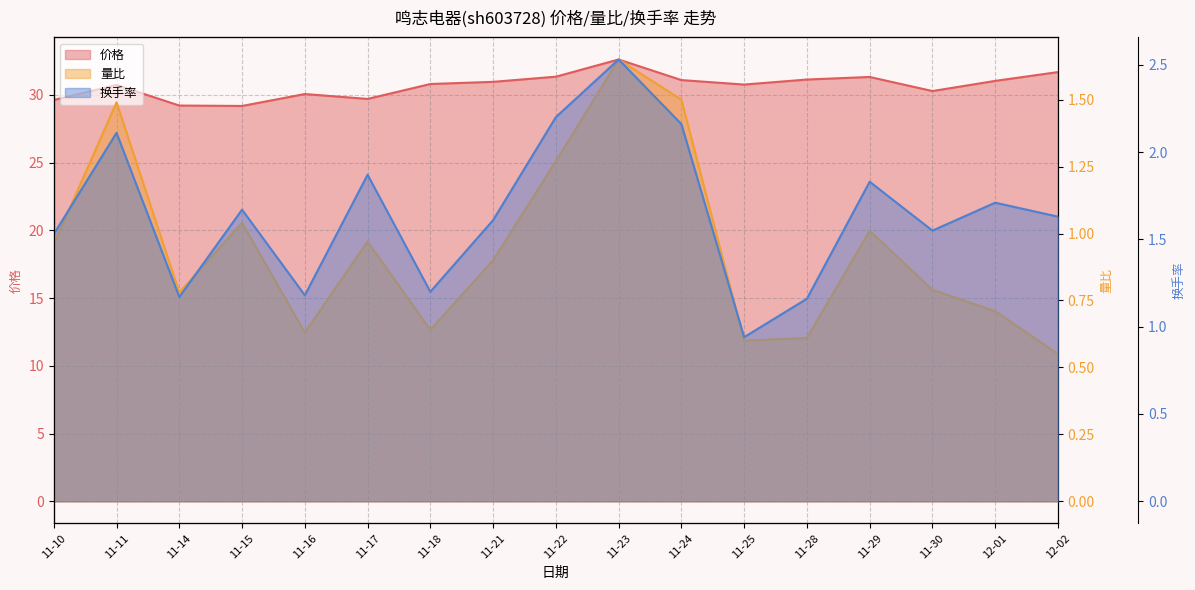

Reading left to right, transcribe all the data shown in this chart.

价格: 11-10=29.6	11-11=30.7	11-14=29.2	11-15=29.2	11-16=30.1	11-17=29.7	11-18=30.8	11-21=31.0	11-22=31.3	11-23=32.6	11-24=31.1	11-25=30.8	11-28=31.1	11-29=31.3	11-30=30.3	12-01=31.0	12-02=31.7
量比: 11-10=1.0	11-11=1.5	11-14=0.8	11-15=1.0	11-16=0.6	11-17=1.0	11-18=0.6	11-21=0.9	11-22=1.3	11-23=1.6	11-24=1.5	11-25=0.6	11-28=0.6	11-29=1.0	11-30=0.8	12-01=0.7	12-02=0.6
换手率: 11-10=1.5	11-11=2.1	11-14=1.2	11-15=1.7	11-16=1.2	11-17=1.9	11-18=1.2	11-21=1.6	11-22=2.2	11-23=2.5	11-24=2.2	11-25=0.9	11-28=1.2	11-29=1.8	11-30=1.6	12-01=1.7	12-02=1.6